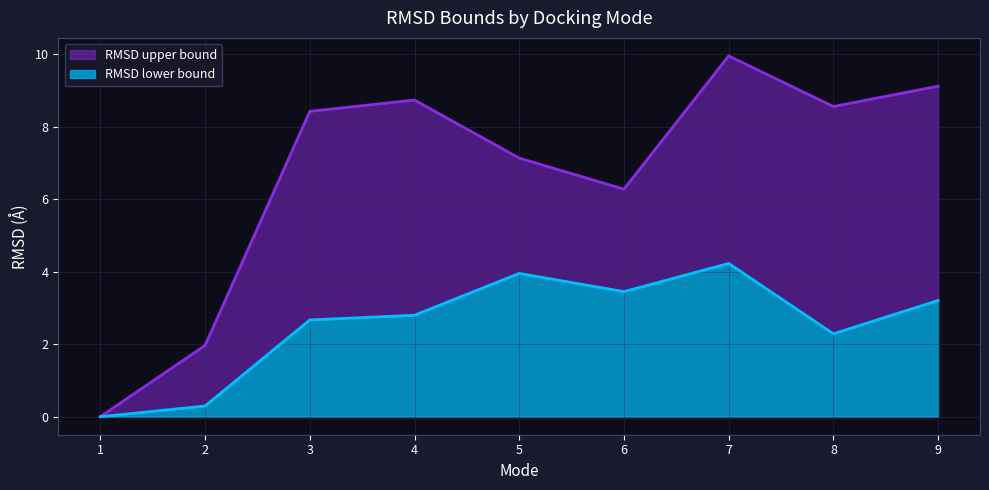

The value of RMSD lower bound at 4 is 3.8. True or false?

False